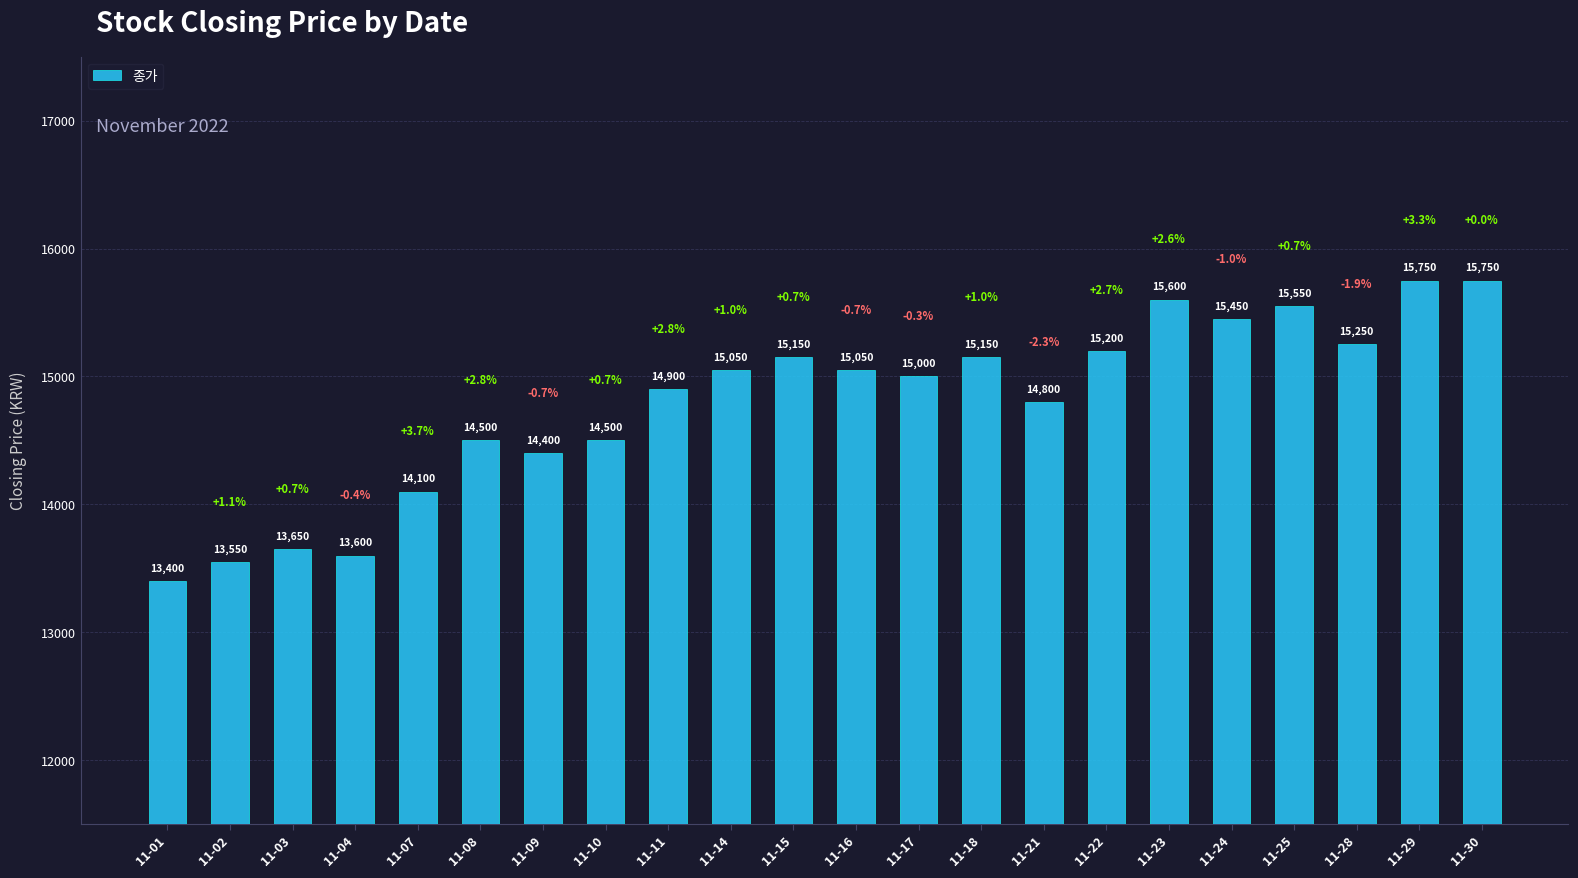

How many distinct data groups are displayed?

1